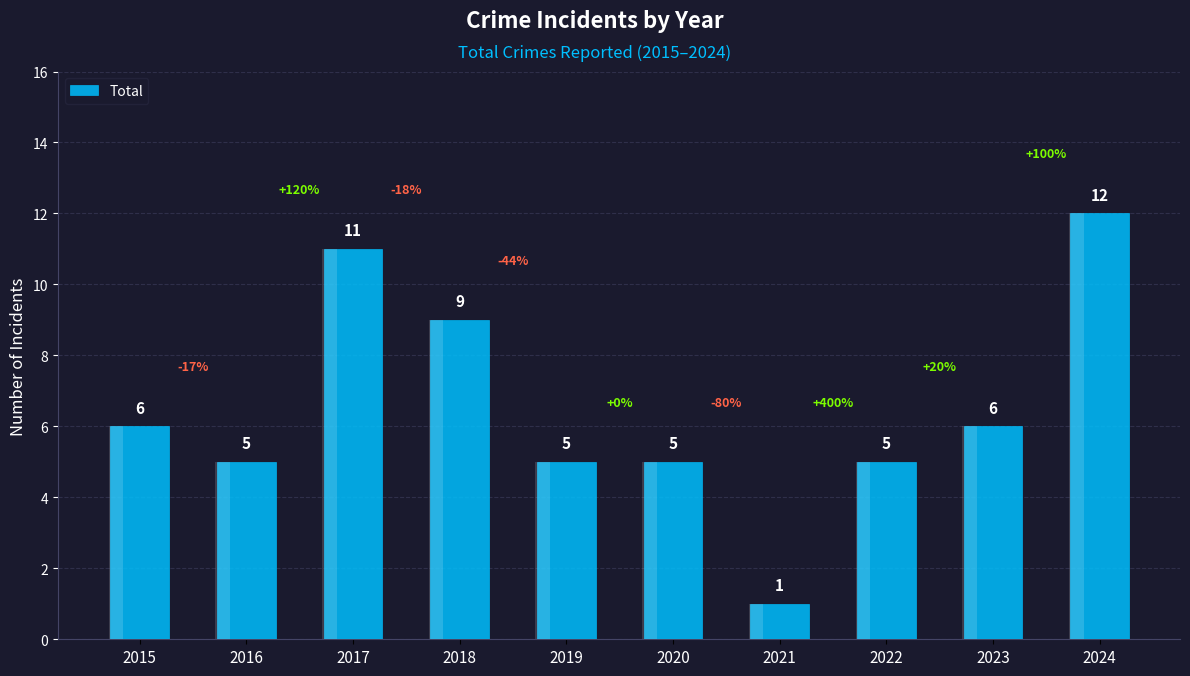

What is the approximate value at 2016, to the nearest 5?

5